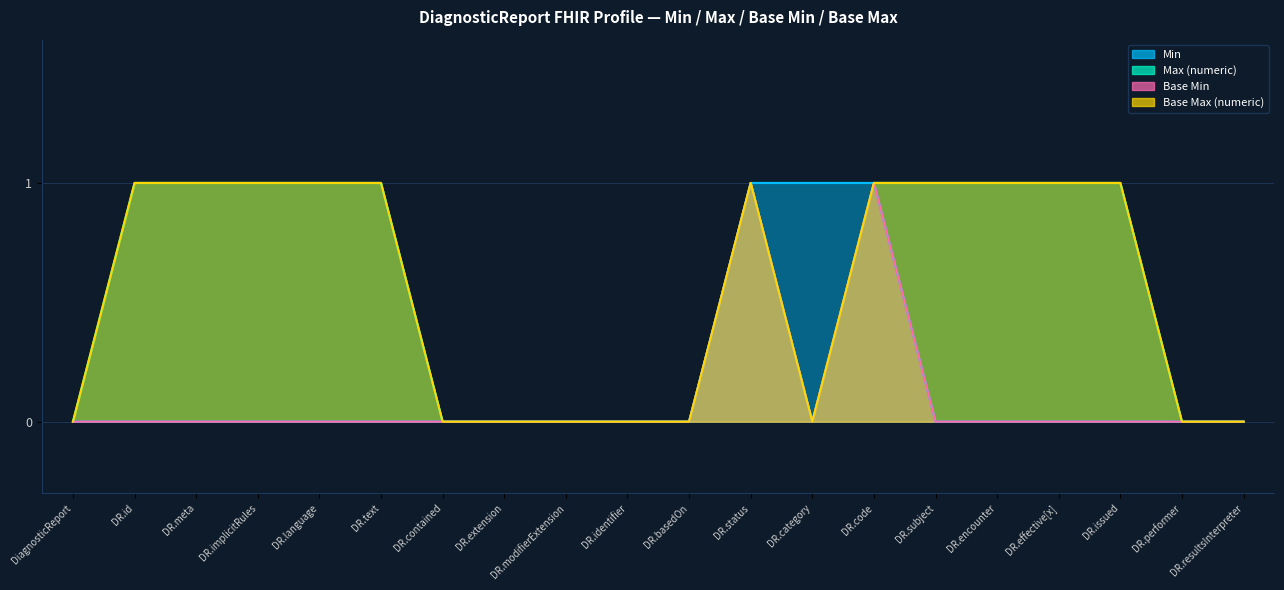

How many lines are shown in the chart?

4